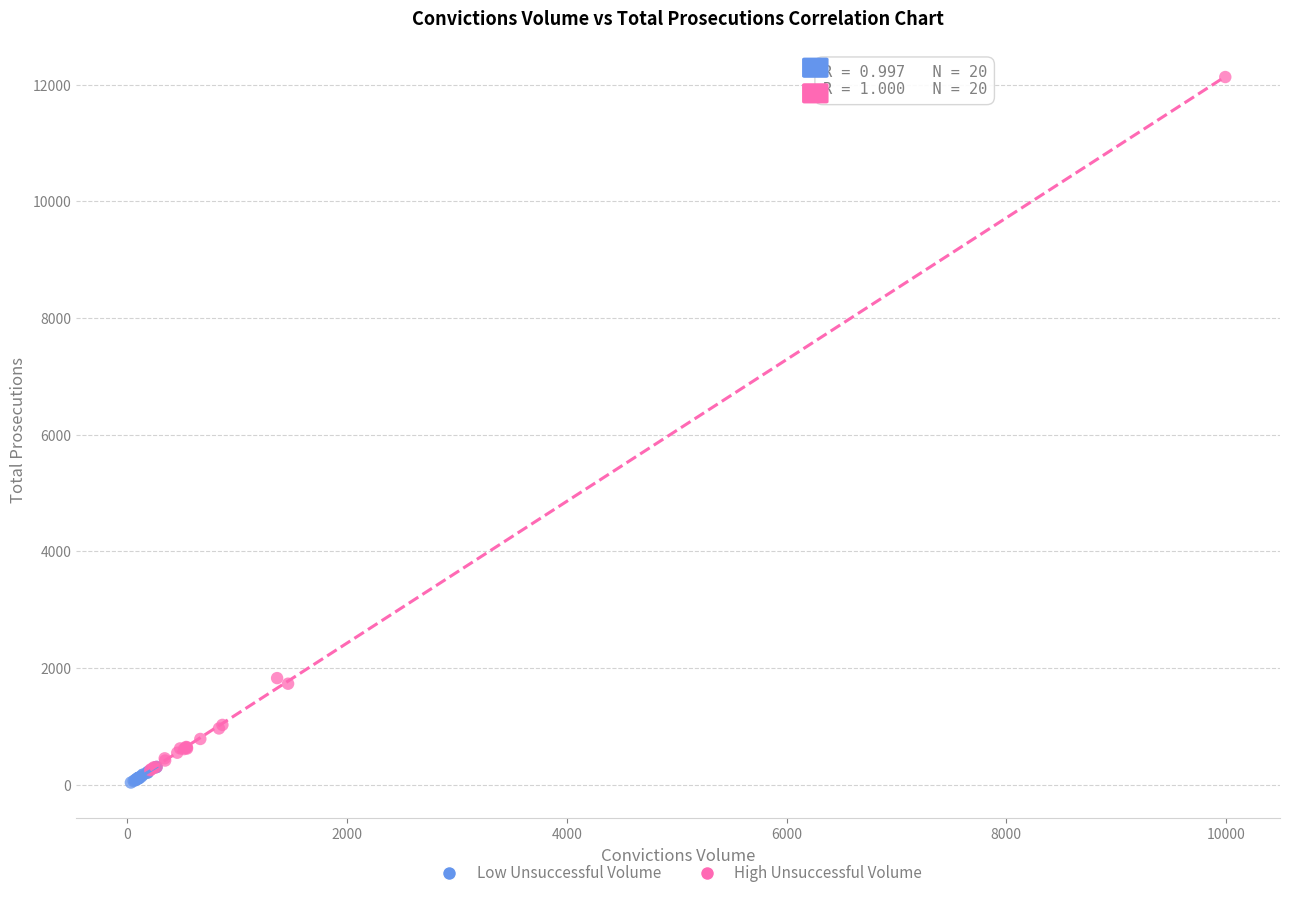

Which series contains the highest Y value?

High Unsuccessful Volume